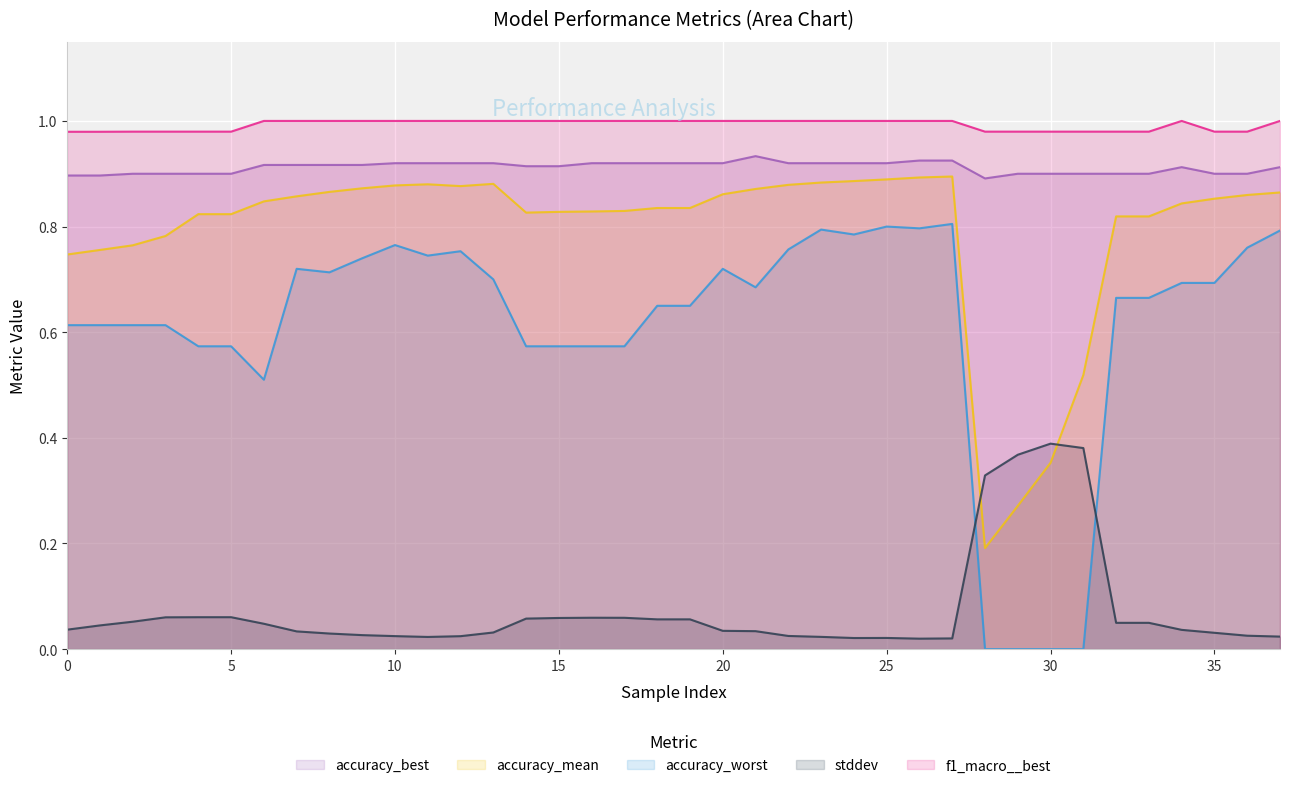

Which series has the largest total across all categories?

f1_macro__best